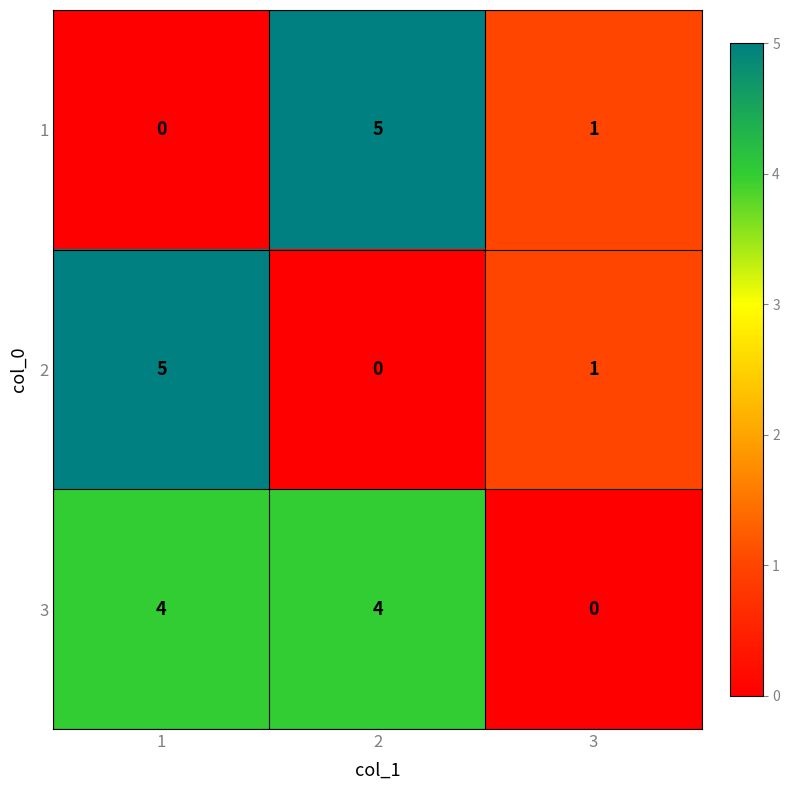

What is the spread (max minus min) of values at 1?

5